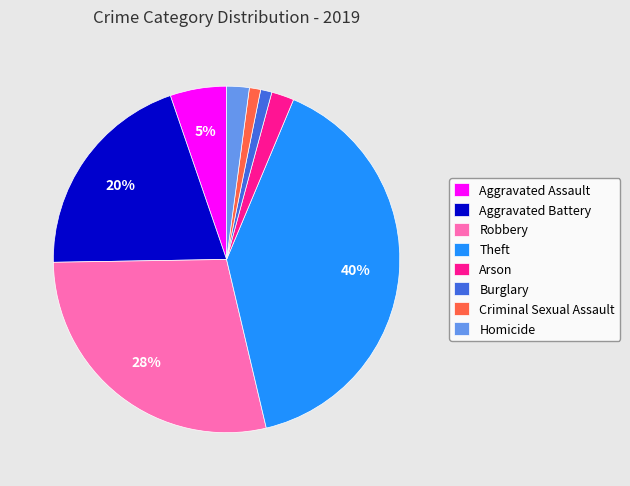

How many slices are in this pie chart?

8